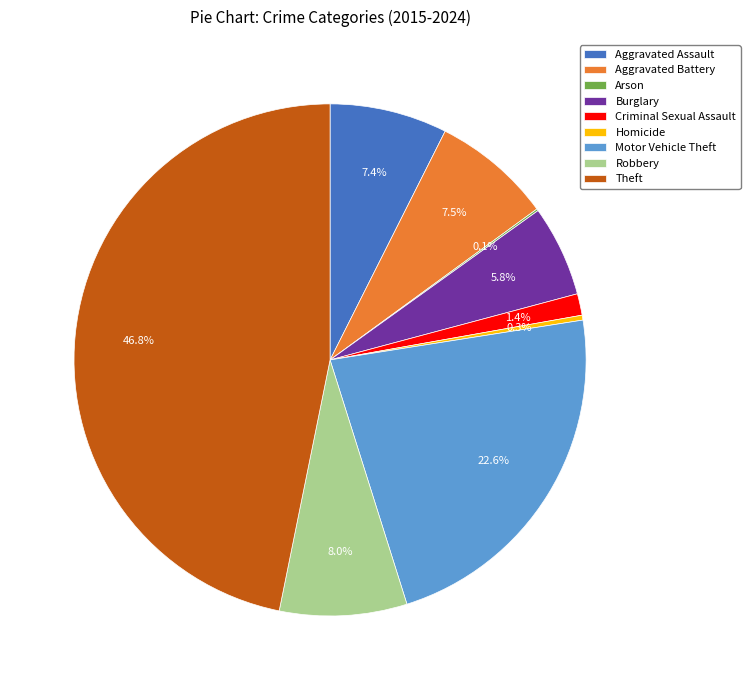

Which category has the biggest portion of the pie?

Theft